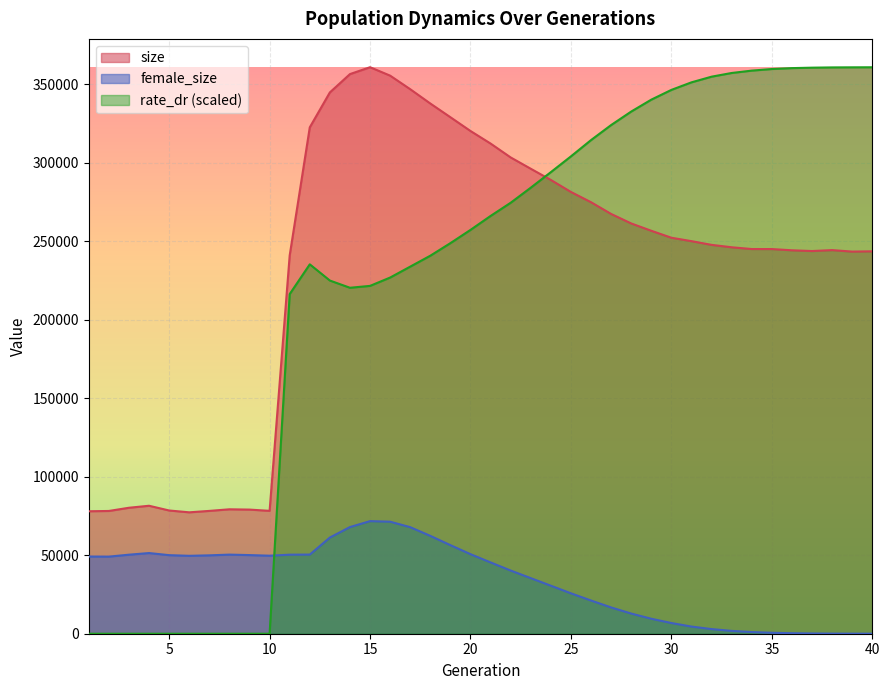

Reading left to right, what are all the values shown in this chart?

size: 78033.0	78222.0	80268.0	81540.0	78522.0	77355.0	78263.0	79282.0	79093.0	78296.0	241065.0	322666.0	344922.0	356597.0	360977.0	355607.0	346964.0	337843.0	329110.0	320333.0	312328.0	303478.0	296278.0	289138.0	281480.0	274949.0	267473.0	261422.0	256758.0	252317.0	250145.0	247782.0	246245.0	245122.0	245107.0	244318.0	243848.0	244441.0	243488.0	243669.0
female_size: 49184.0	49126.0	50360.0	51402.0	50065.0	49645.0	49944.0	50408.0	50108.0	49717.0	50366.0	50432.0	61287.0	67965.0	71747.0	71384.0	67895.0	62346.0	56438.0	50692.0	45427.0	40260.0	35414.0	30591.0	25742.0	21160.0	16741.0	12850.0	9538.0	6812.0	4558.0	2963.0	1803.0	1067.0	599.0	326.0	167.0	75.0	42.0	17.0
rate_dr: 0.0	0.0	0.0	0.0	0.0	0.0	0.0	0.0	0.0	0.0	216405.0	235371.1	225042.4	220441.1	221643.5	226952.4	233911.3	240870.9	248876.3	257319.6	266210.8	274615.4	284217.0	294126.9	304171.5	314555.4	324125.9	332728.4	340316.5	346534.3	351344.3	354949.4	357301.5	358808.6	359828.4	360402.3	360688.2	360854.3	360907.3	360946.0